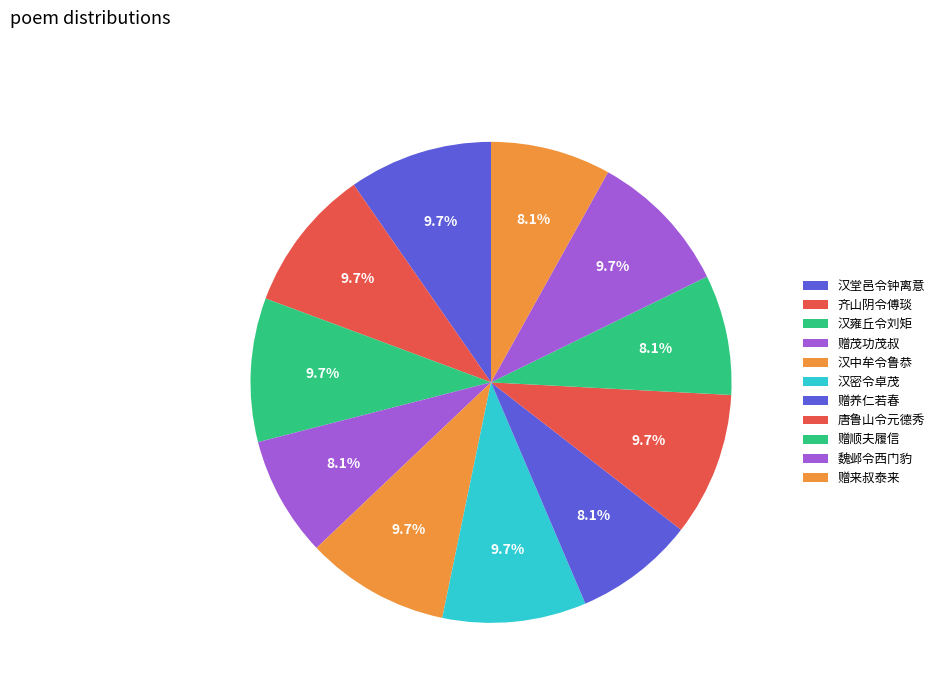

How many slices are in this pie chart?

11